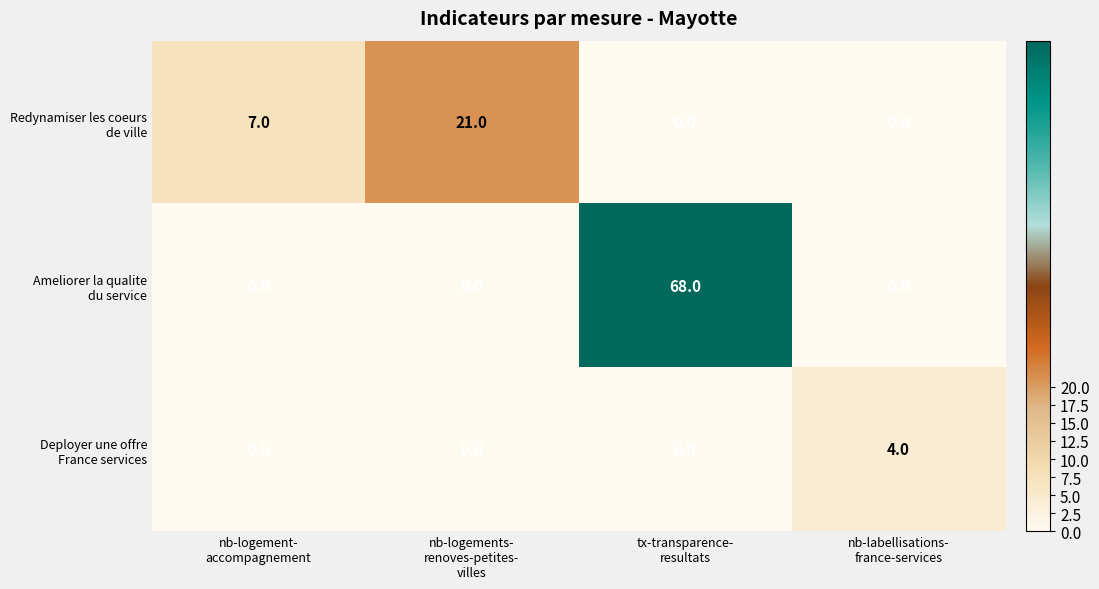

At how many categories does at least one series exceed 41?

1